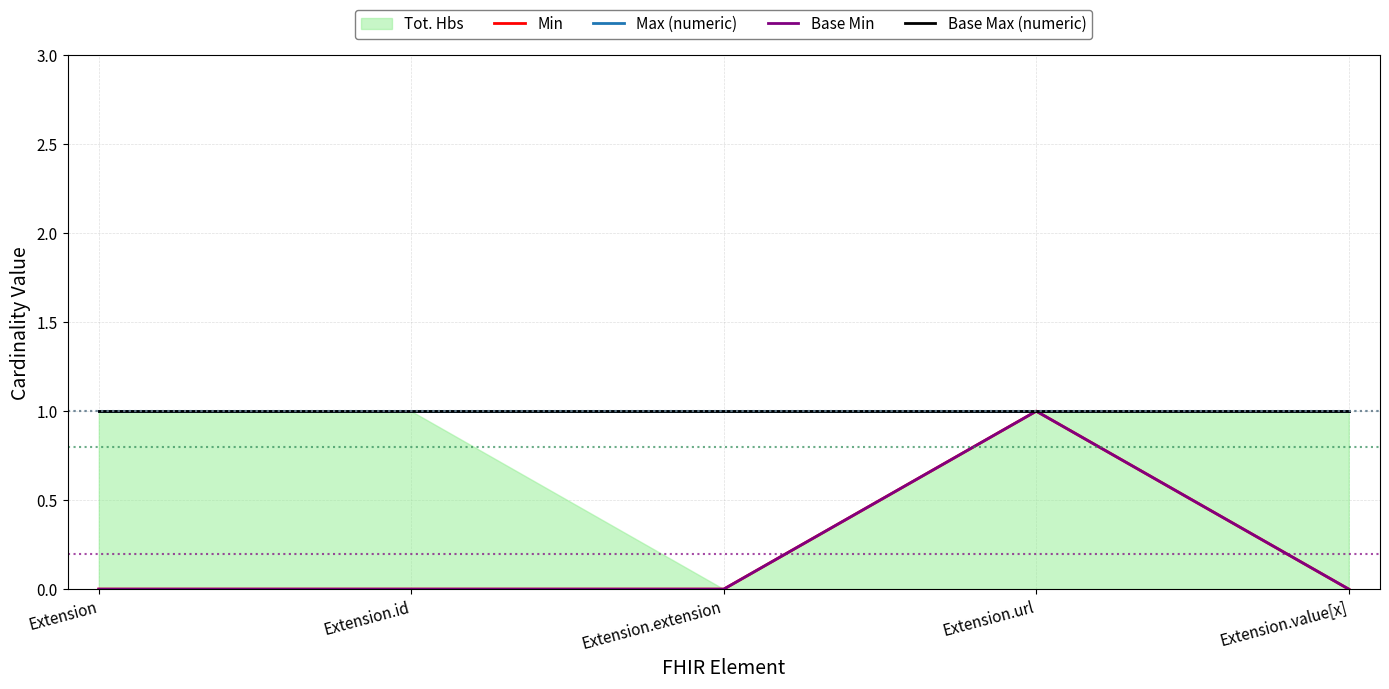

At how many categories does at least one series exceed 0?

5